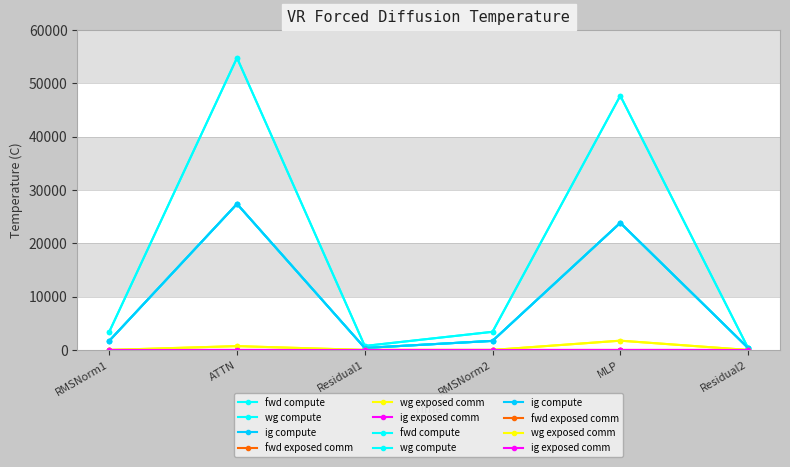

What position from the left is MLP?

5